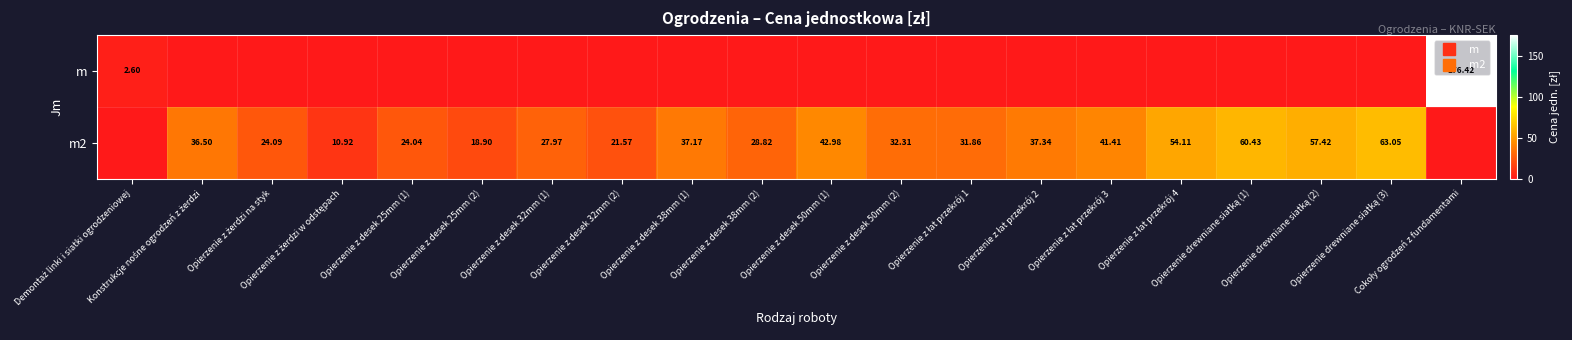

Between Opierzenie z desek 25mm (1) and Opierzenie z desek 32mm (2), which is larger?

Opierzenie z desek 25mm (1)